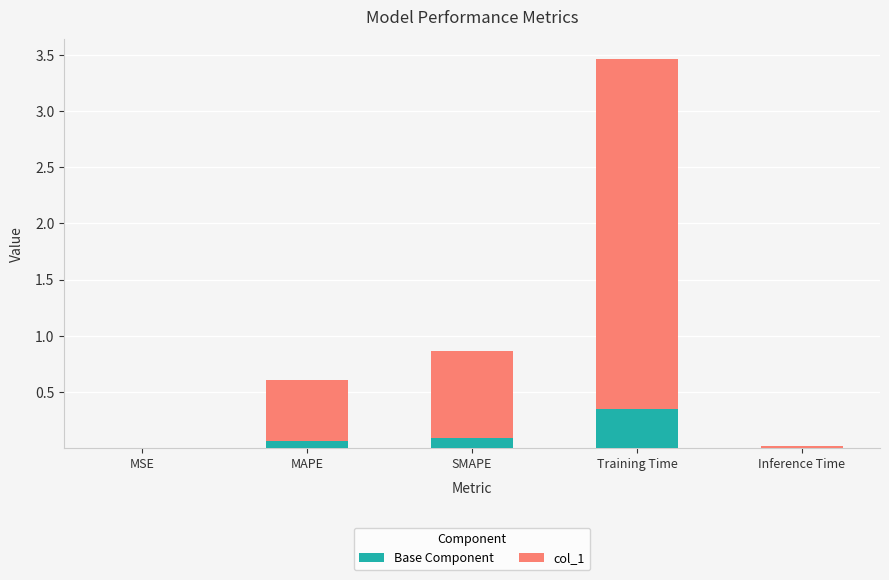

Is it true that Base Component equals 0.1 at SMAPE?

True